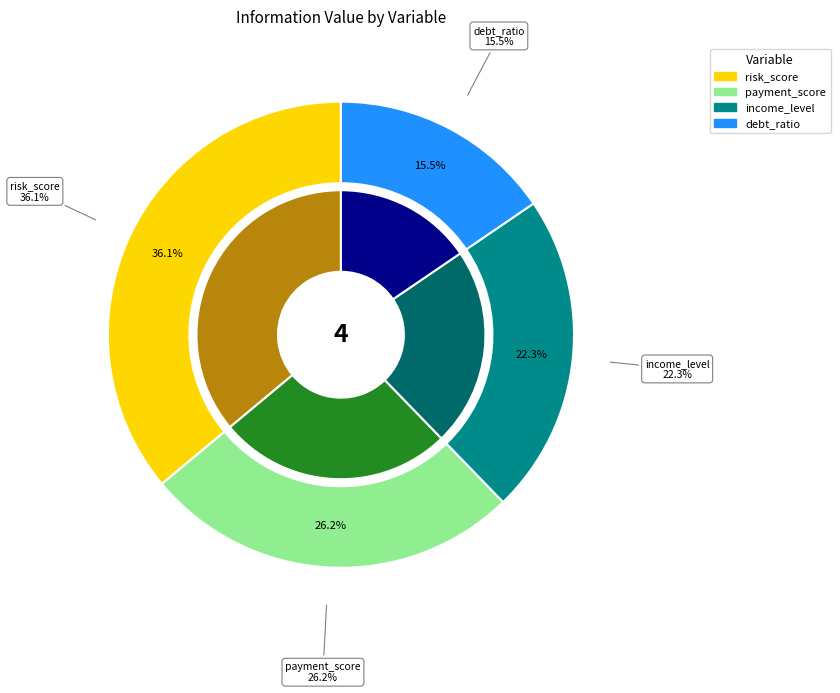

To the nearest percent, what is the difference between the payment_score and risk_score slice percentages?

10%